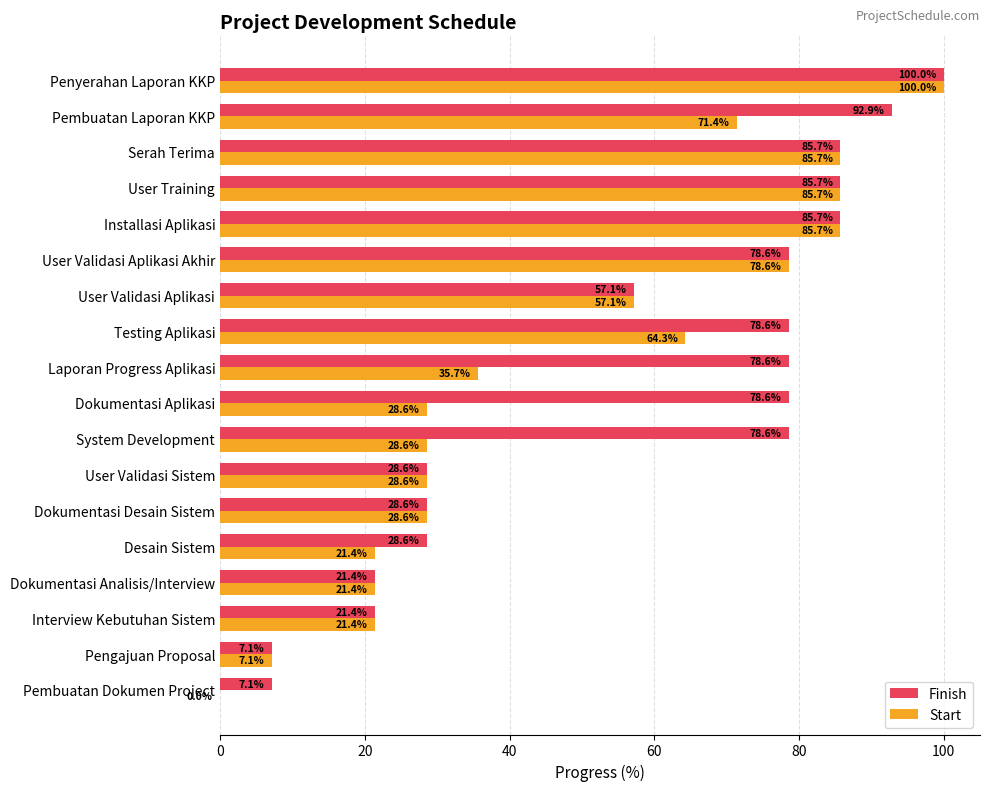

What is the sum of the Start values at Testing Aplikasi and Laporan Progress Aplikasi?

100.0